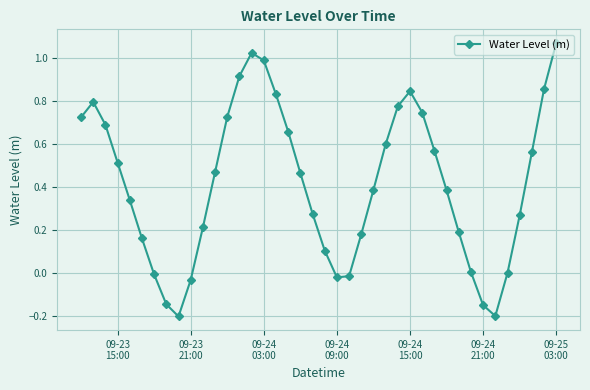

How many interior local valleys (lower than both neighbors) does the data have?

3